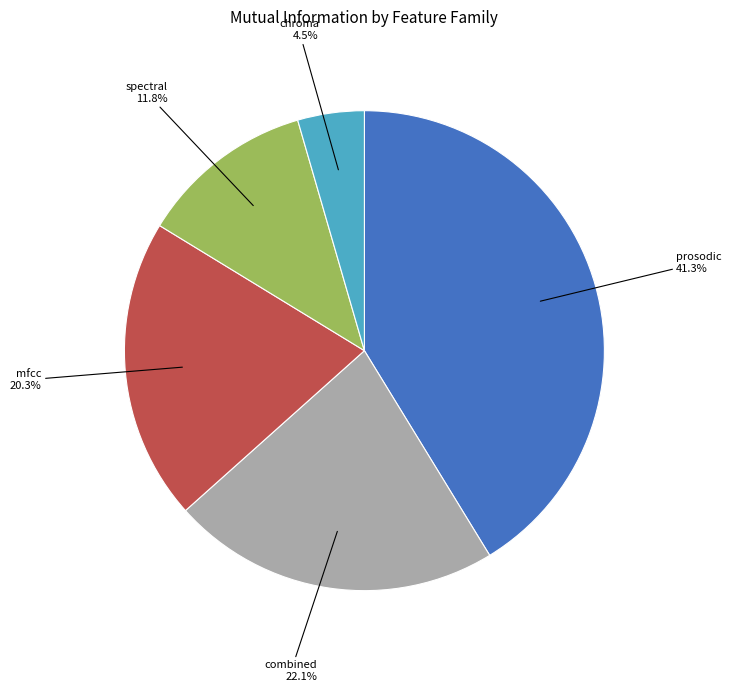

How many segments does this pie chart have?

5